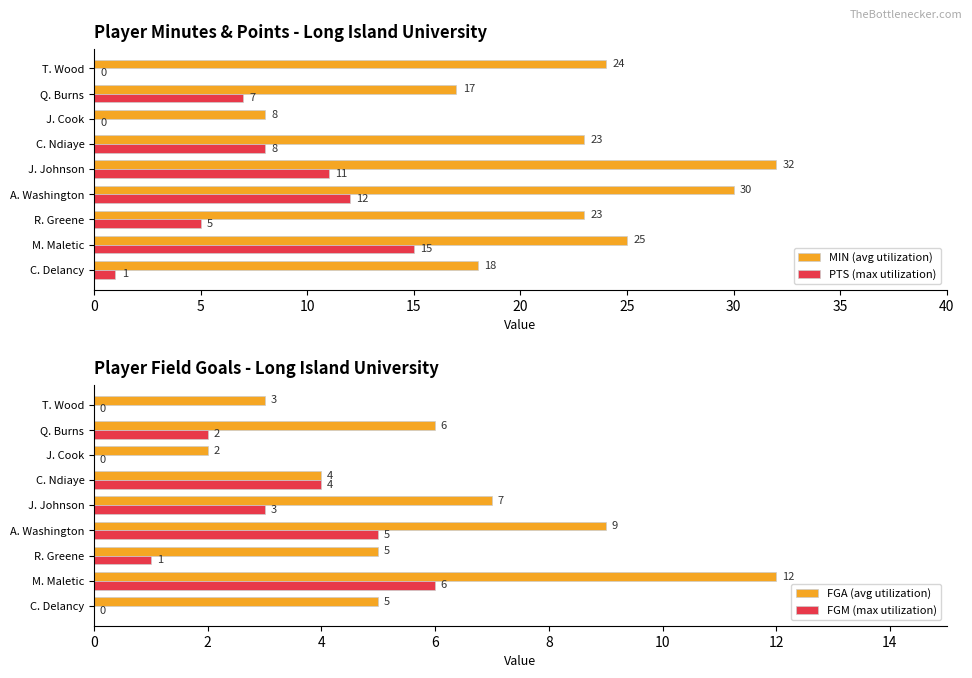

The value of FGA (avg utilization) at J. Cook is 3. True or false?

False